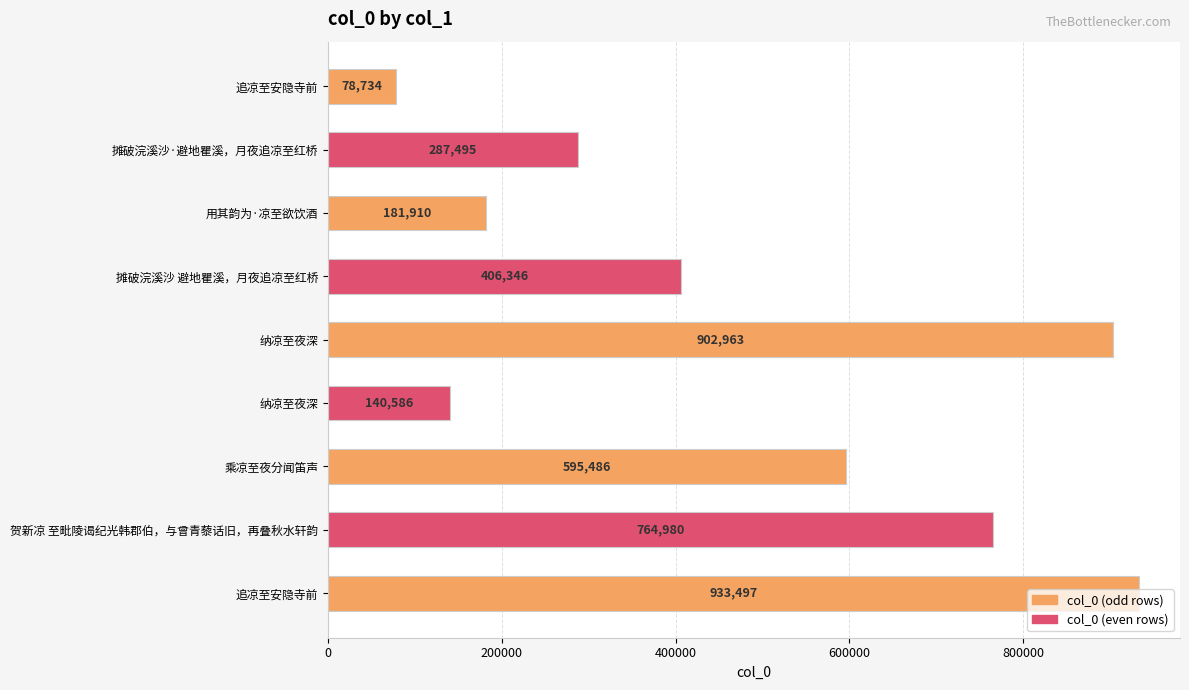

Are the bars horizontal?

Yes